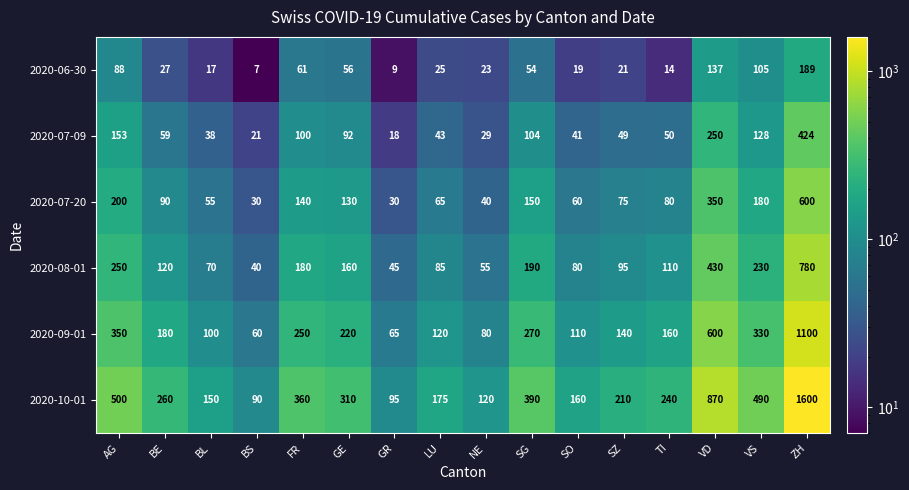

The value of 2020-06-30 at BE is 44. True or false?

False